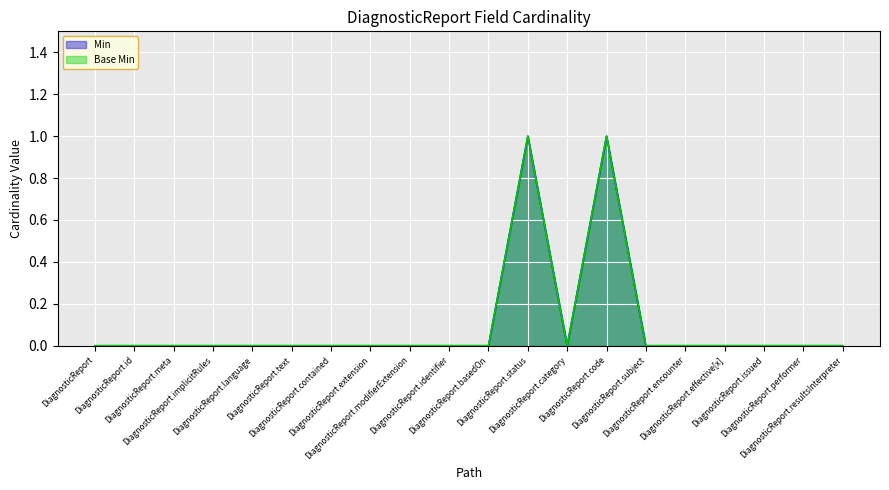

Reading left to right, what are all the values shown in this chart?

Min: 0	0	0	0	0	0	0	0	0	0	0	1	0	1	0	0	0	0	0	0
Base Min: 0	0	0	0	0	0	0	0	0	0	0	1	0	1	0	0	0	0	0	0